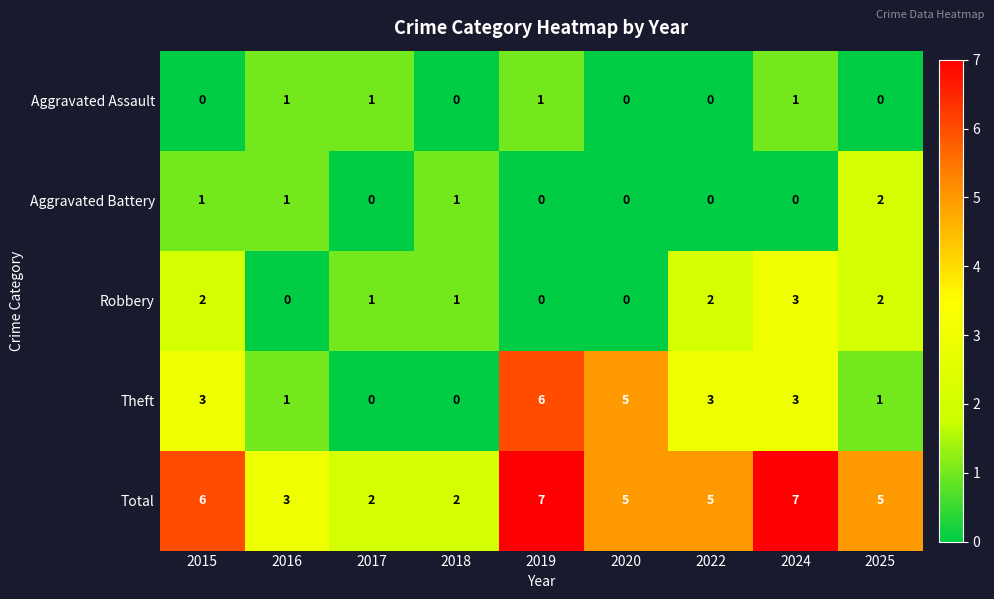

What is the maximum value for Robbery?

3